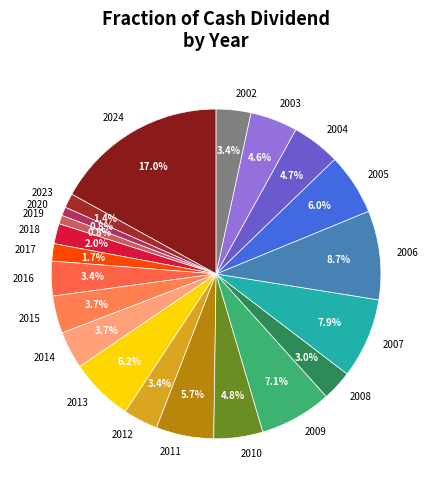

What is the total percentage of 2017 and 2016?

5.1%